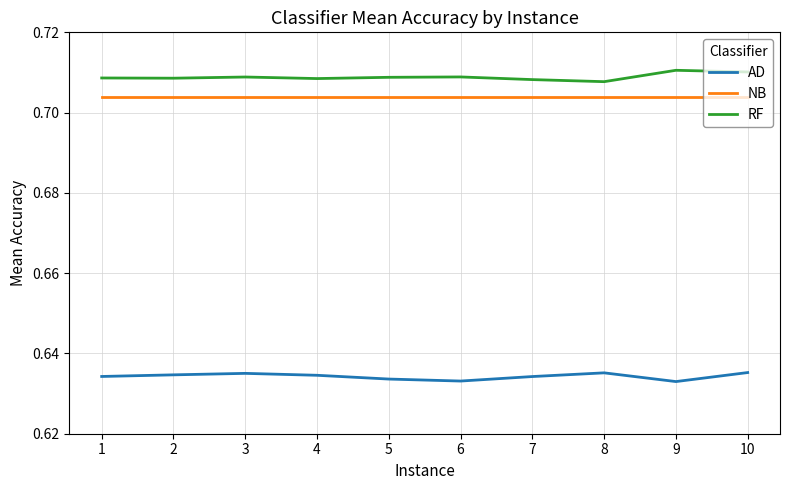

Is it true that NB equals 0.3 at 9?

False